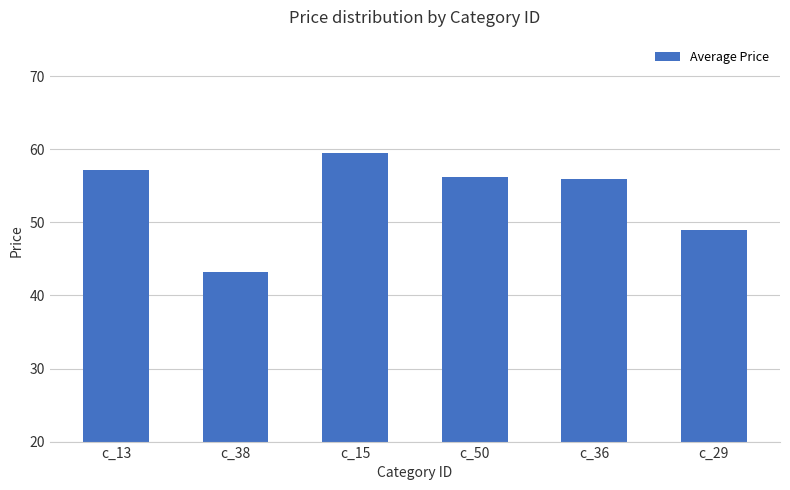

Which label corresponds to the largest value in the chart?

c_15